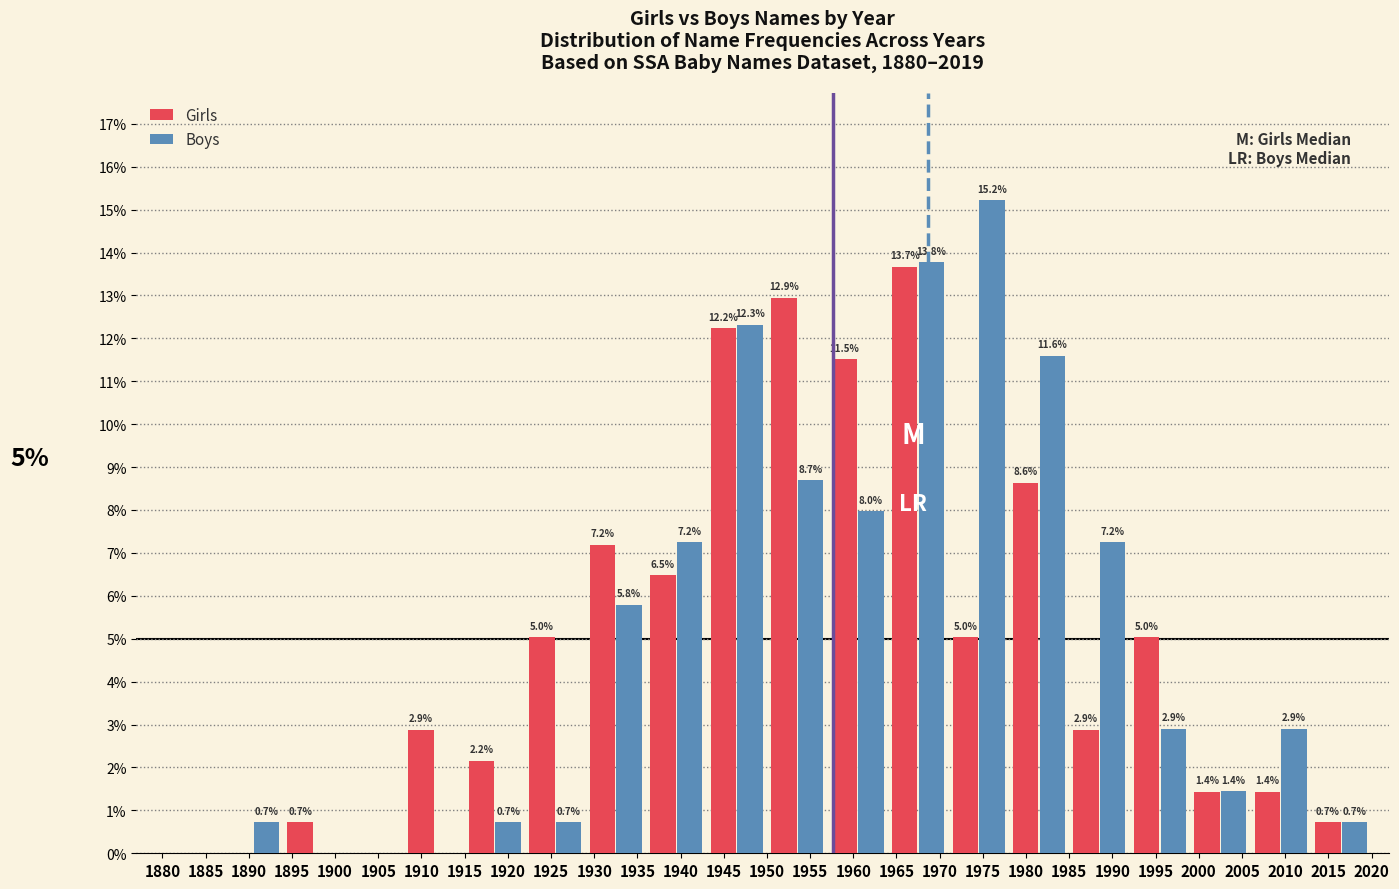

In the Boys series, which range on the x-axis has the tallest bar?

1971 to 1978